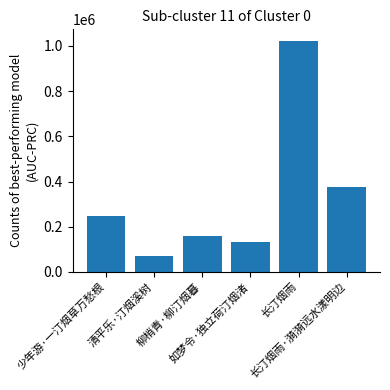

How many distinct data groups are displayed?

1